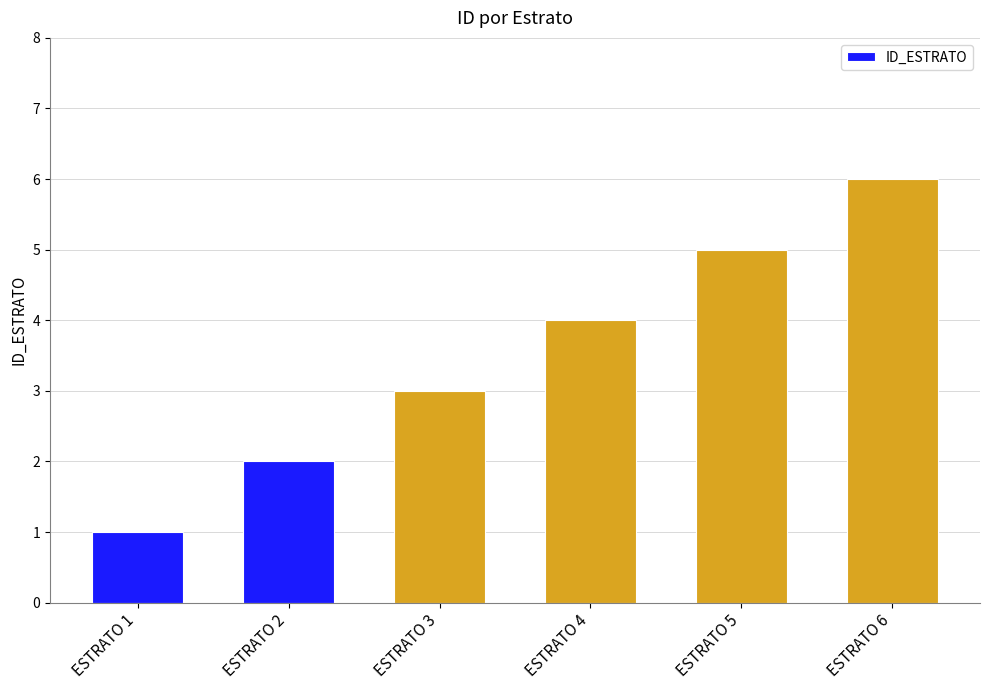

At which label is the value closest to 3?

ESTRATO 3